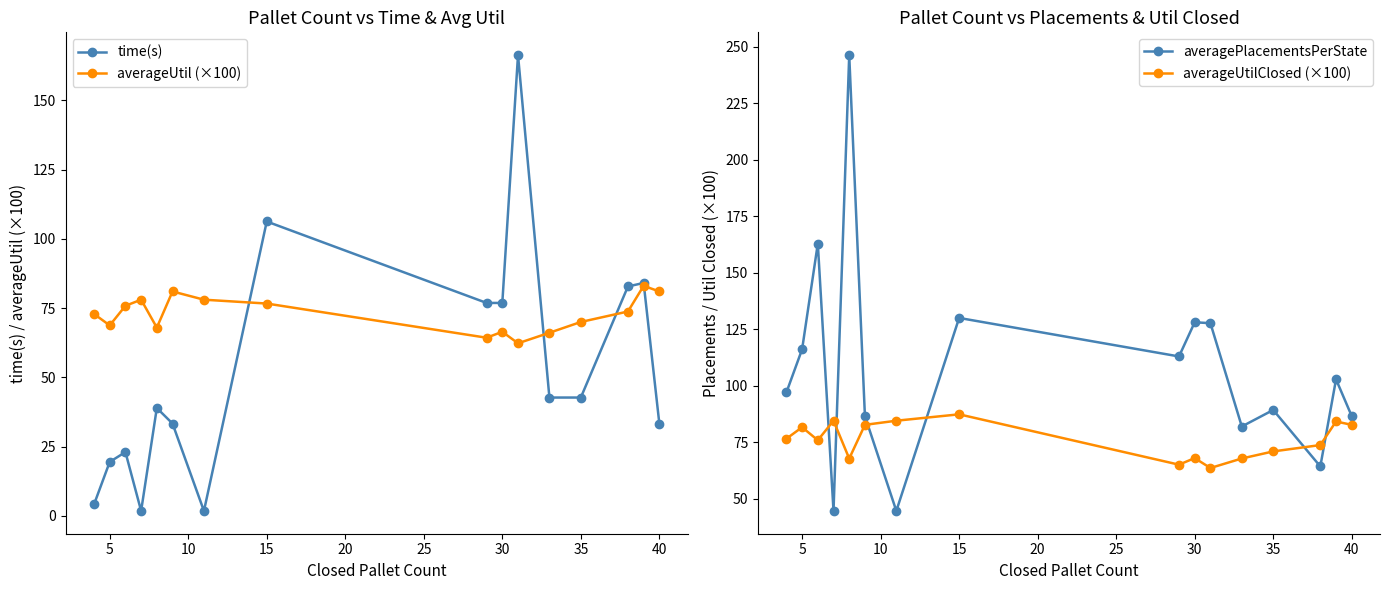

How many series are shown in this chart?

4